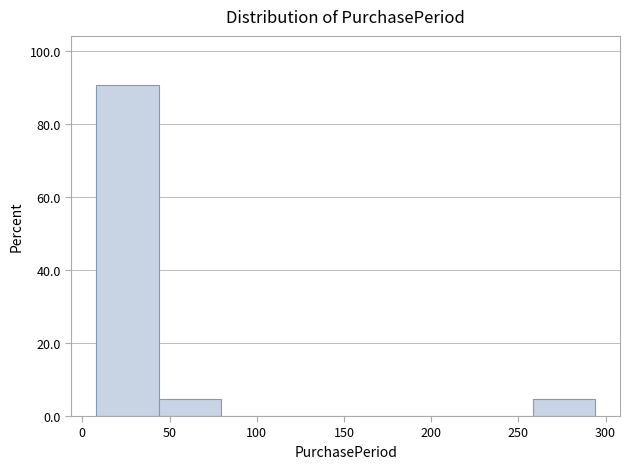

What is the height of the bar covering 10 to 45 on the x-axis? Neither the bar edges nor the heights are printed on the chart, so give them approximately, as read against the axes.

90